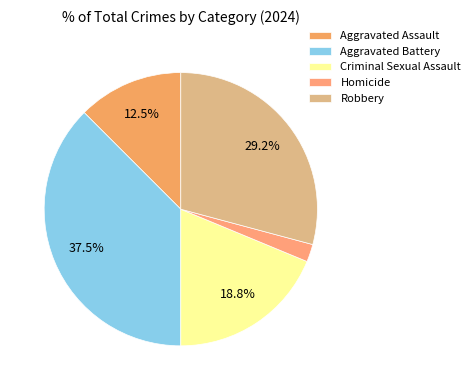

Between Homicide and Robbery, which is larger?

Robbery